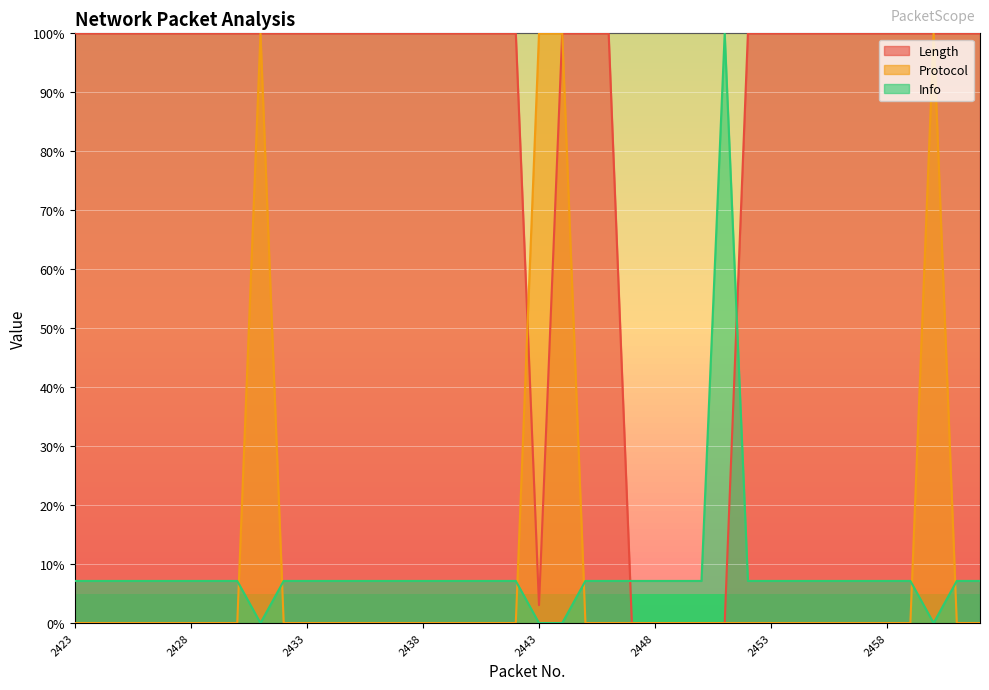

Which series has the widest spread of values?

Length